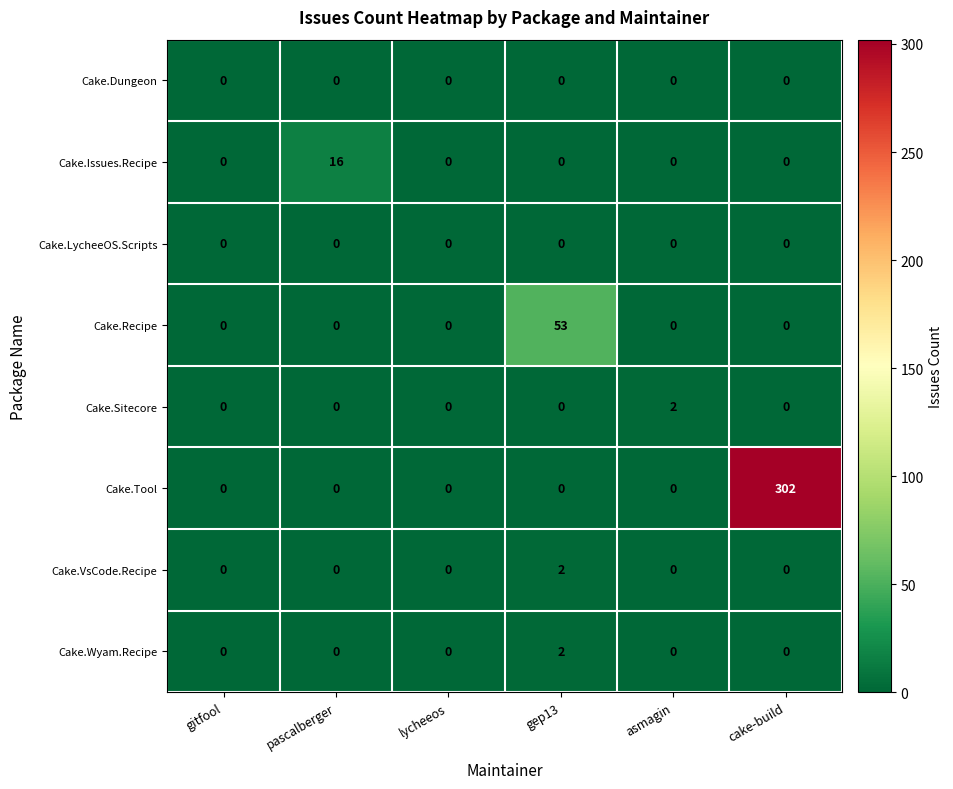

Which series has the largest total across all categories?

Cake.Tool